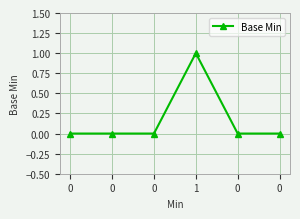

How many lines are shown in the chart?

1